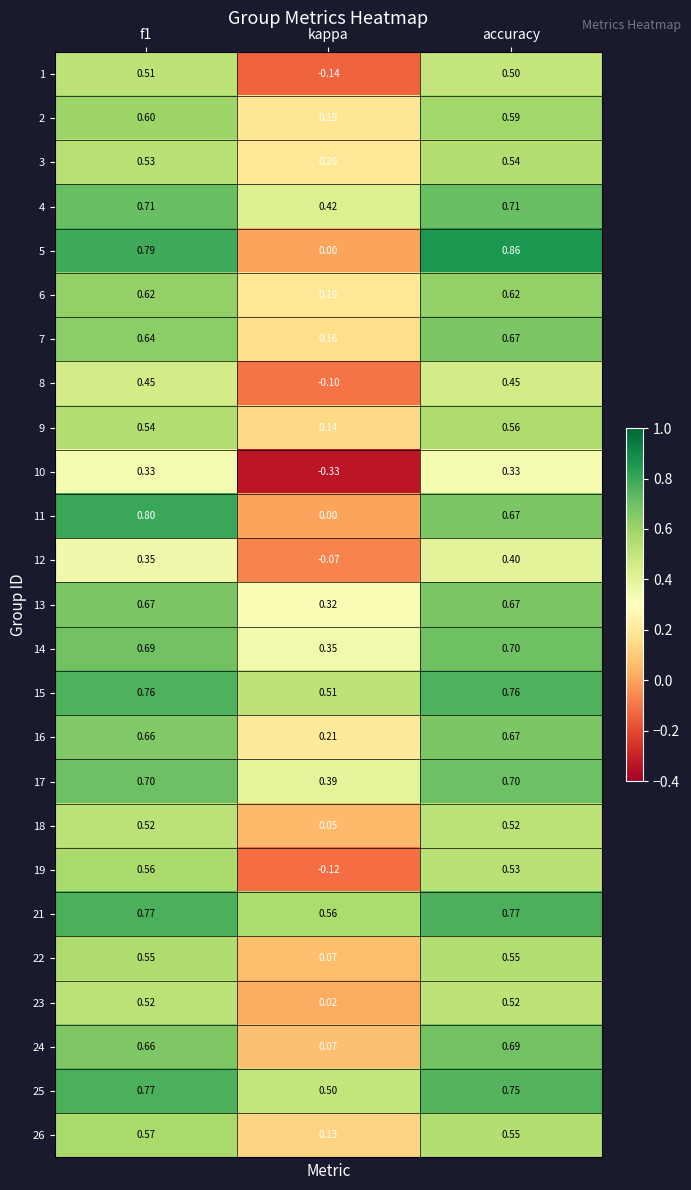

How many data points does each series have?

3